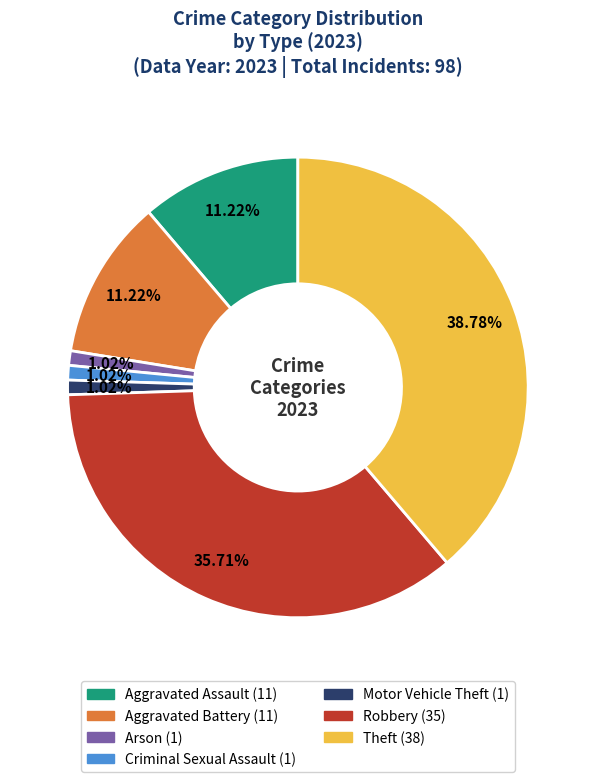

How much of the chart is everything except Motor Vehicle Theft?

99.0%